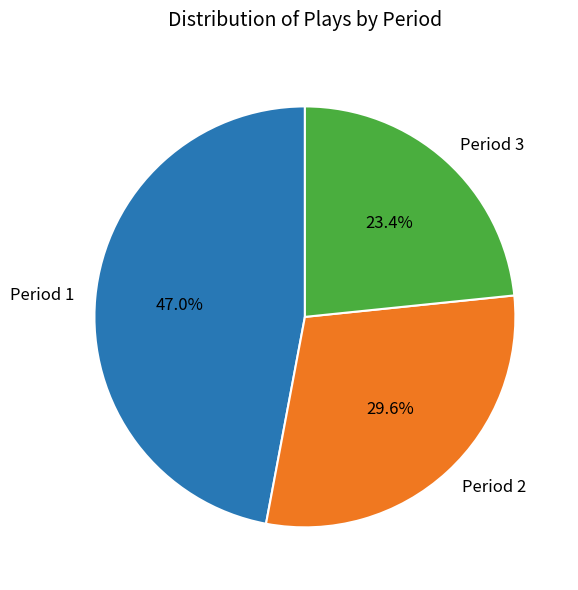

Which slice is the largest?

Period 1